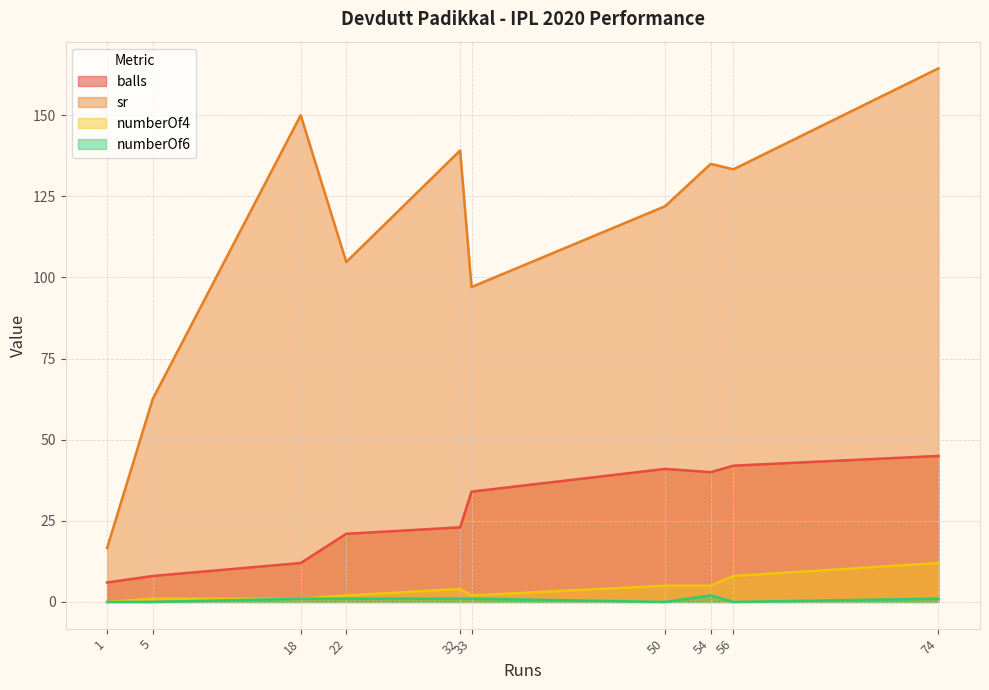

What is the value of the numberOf6 point at the 4th from the left?

1.0